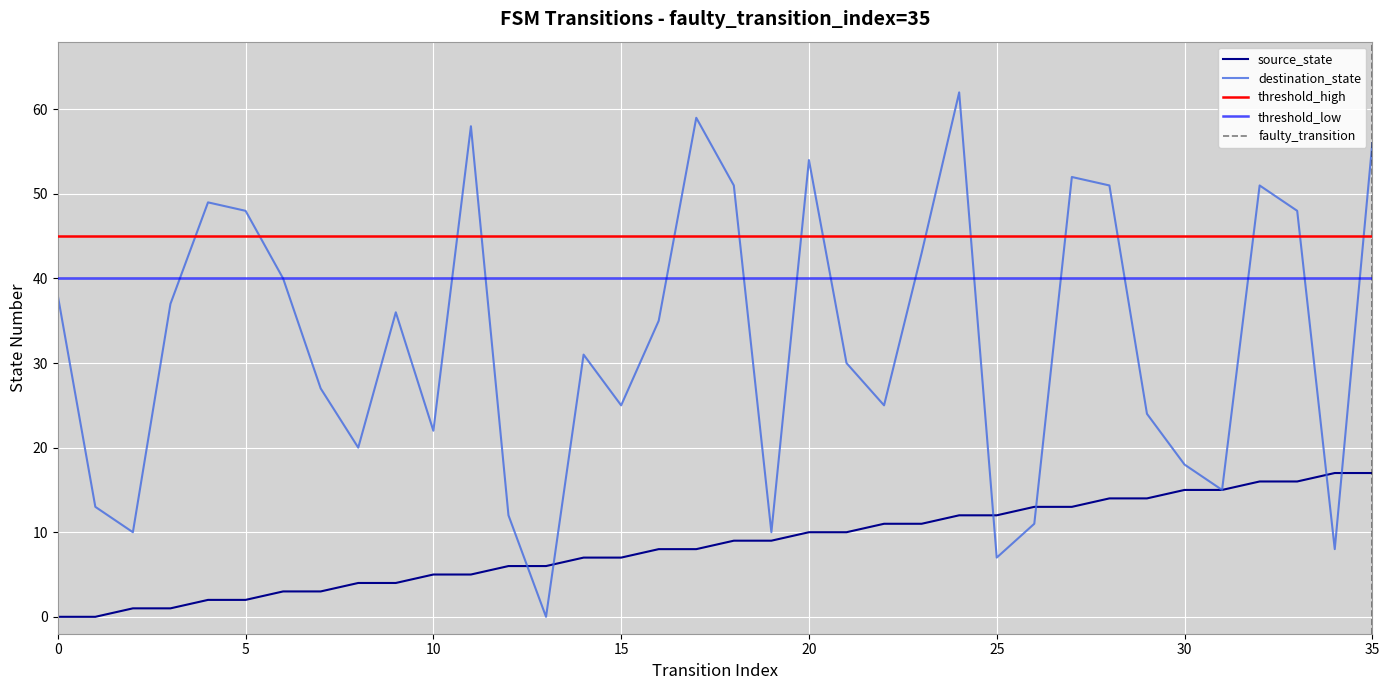

True or false: source_state has a value of 14 at 28.

True